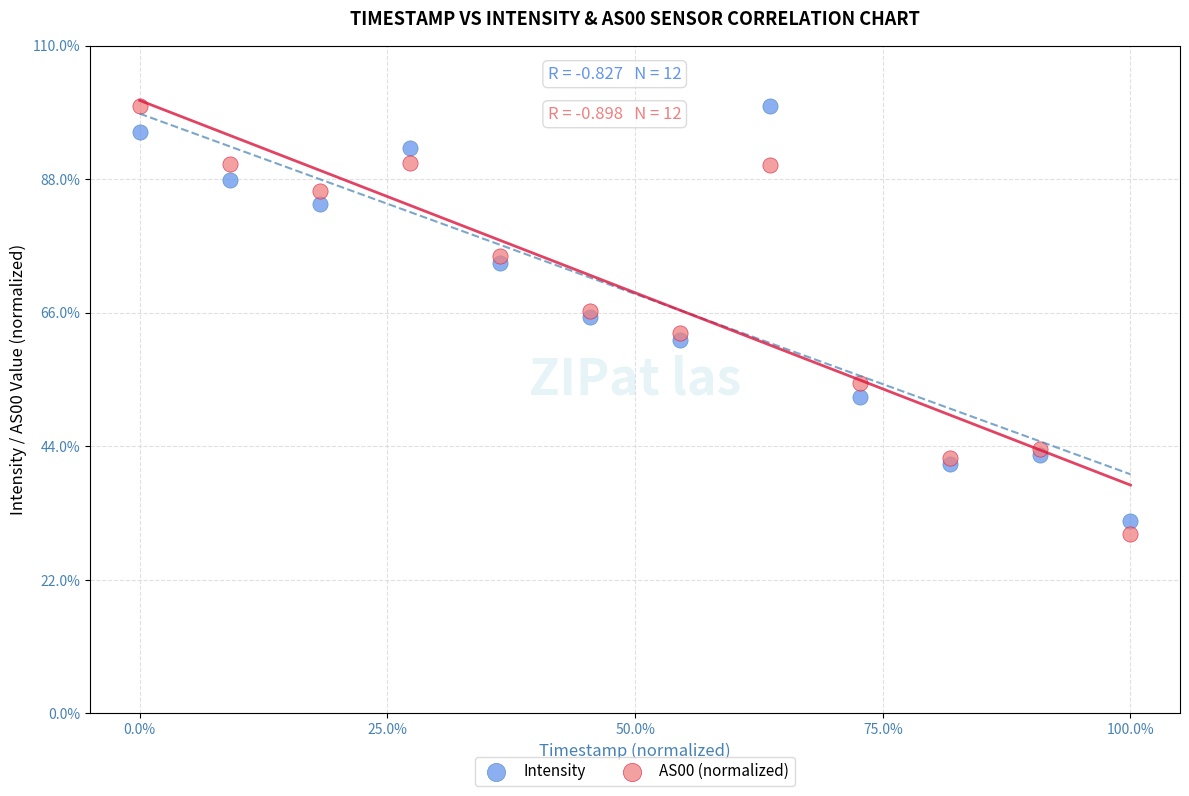

Which series reaches the minimum Y coordinate?

AS00 (normalized)